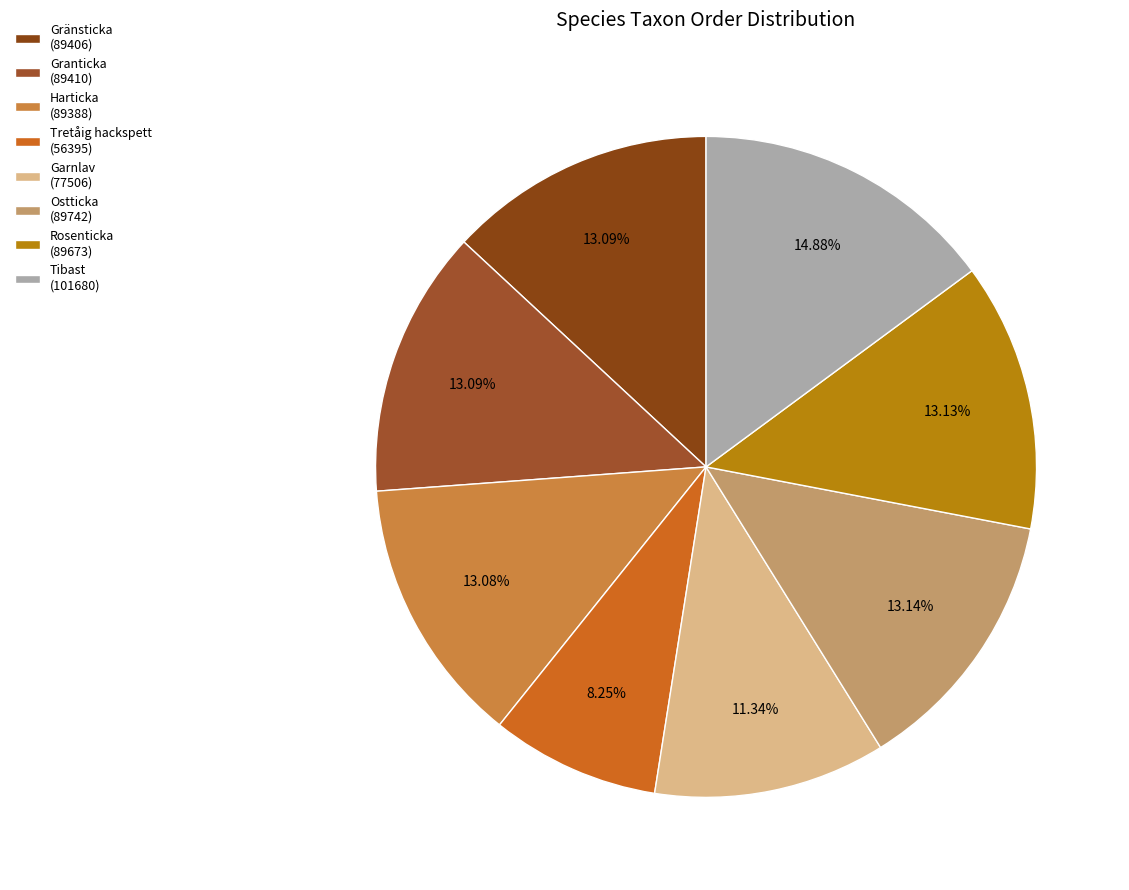

Does any single category account for the majority?

No